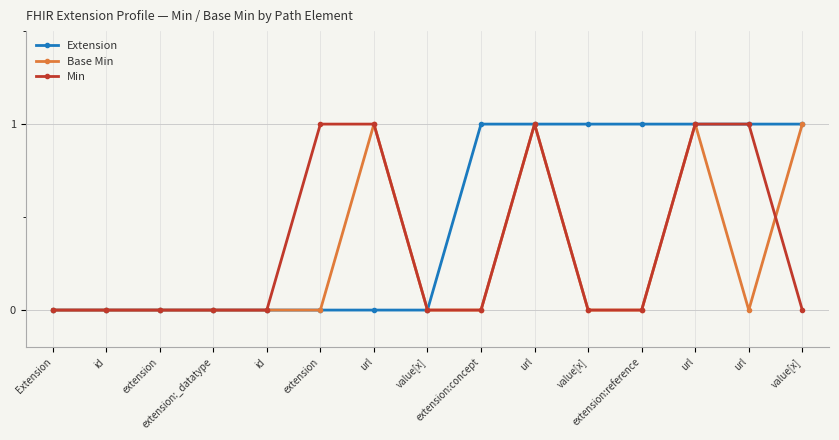

Which series changed the most between id and extension:reference?

Extension